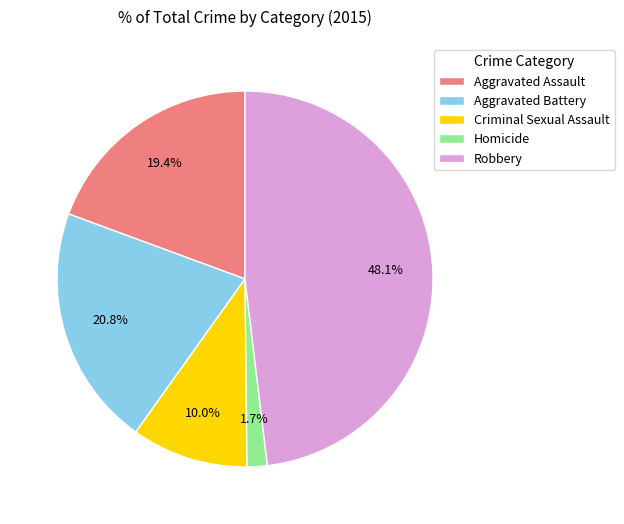

To the nearest percent, what percentage of the pie is Aggravated Assault?

19%